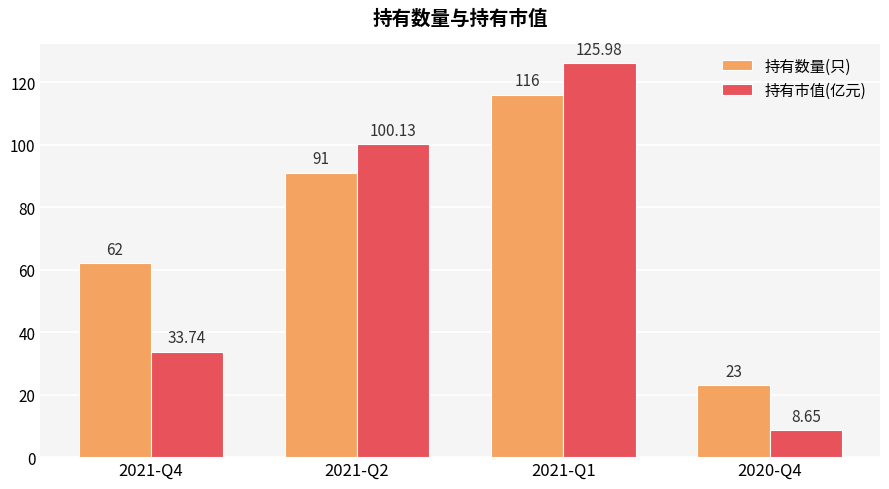

Which series changed the most between 2021-Q2 and 2020-Q4?

持有市值(亿元)